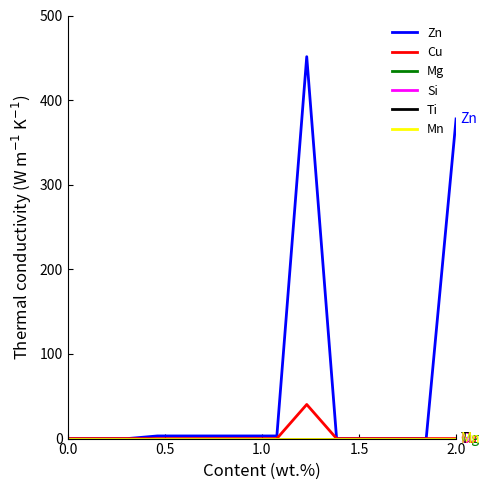

How many lines are shown in the chart?

6